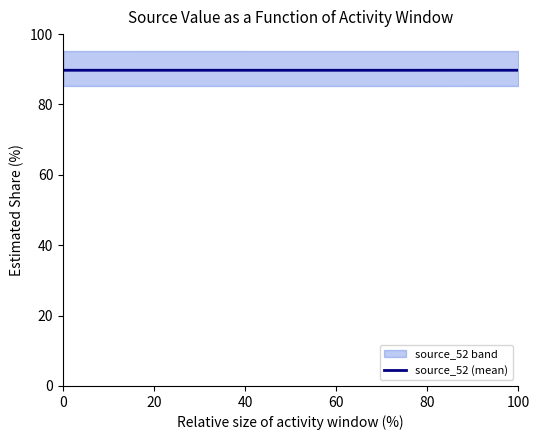

What is the maximum value shown in the chart?

89.7